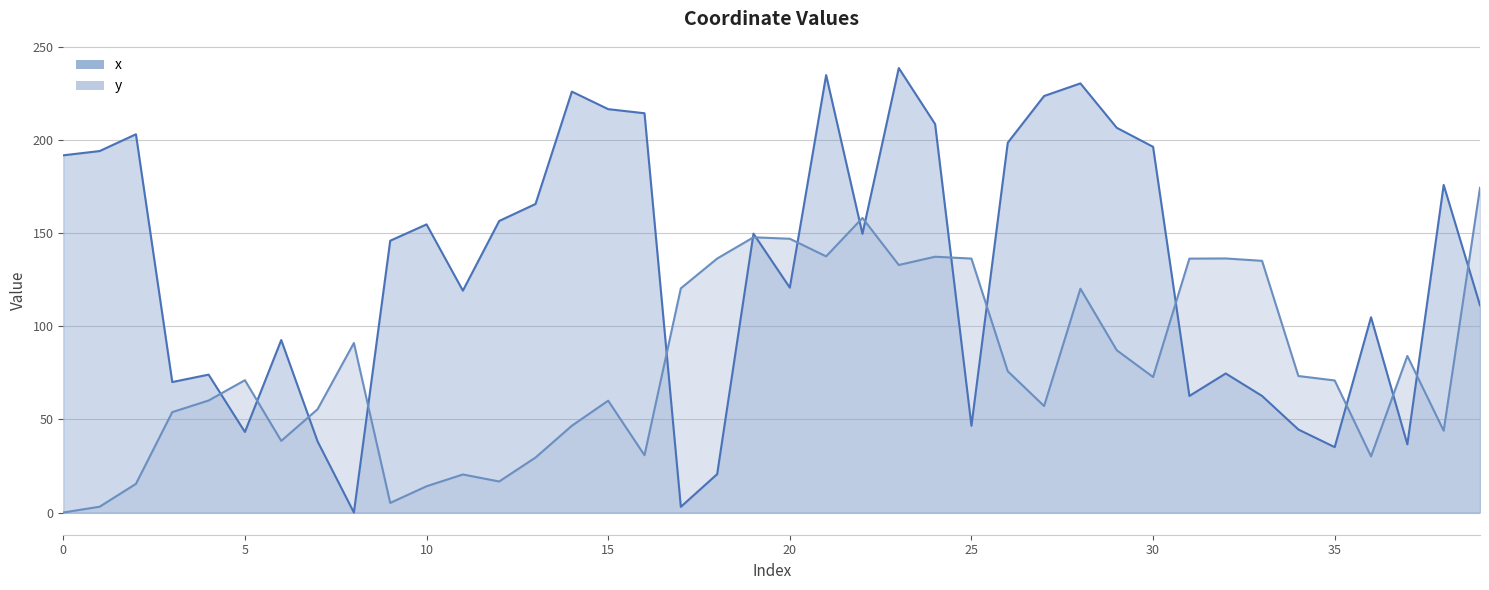

The value of y at 36 is 19.3. True or false?

False